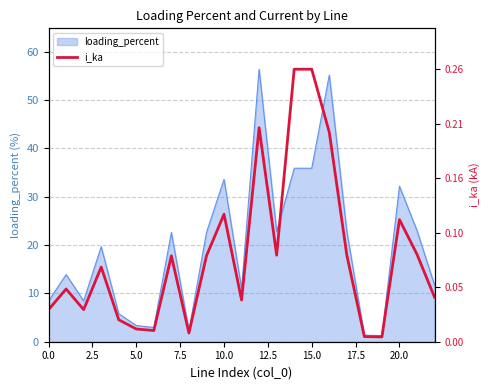

What is the maximum value for loading_percent?

56.4